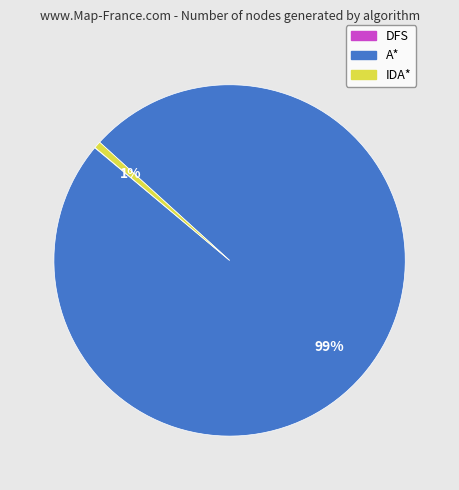

Which slice is the largest?

A*